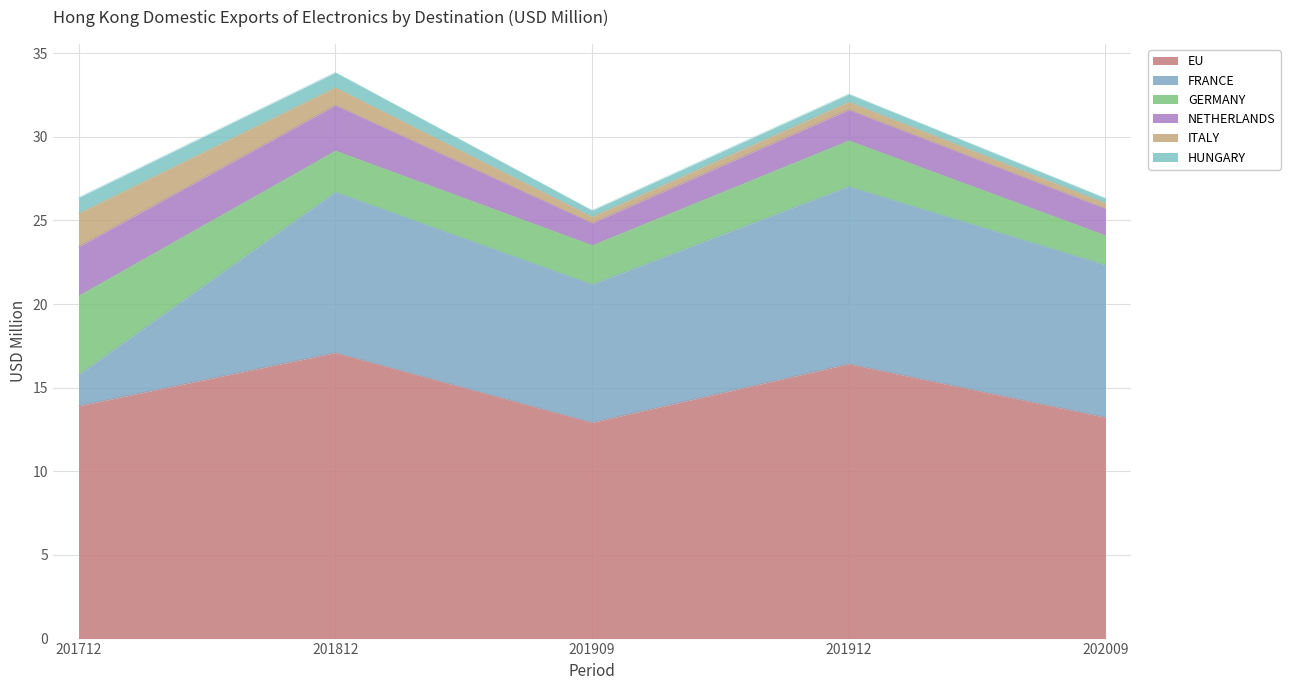

At which category does ITALY reach its first local peak?

201912